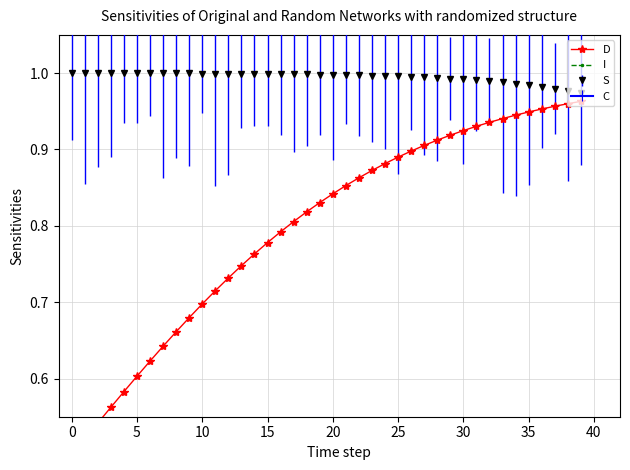

True or false: D and I cross at least once.

False